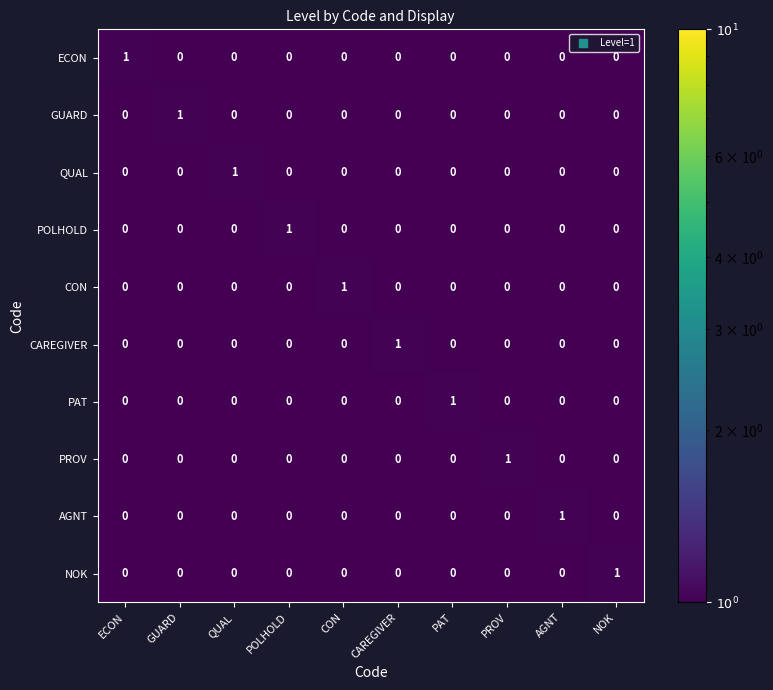

The POLHOLD series shows 0 at ECON. True or false?

True